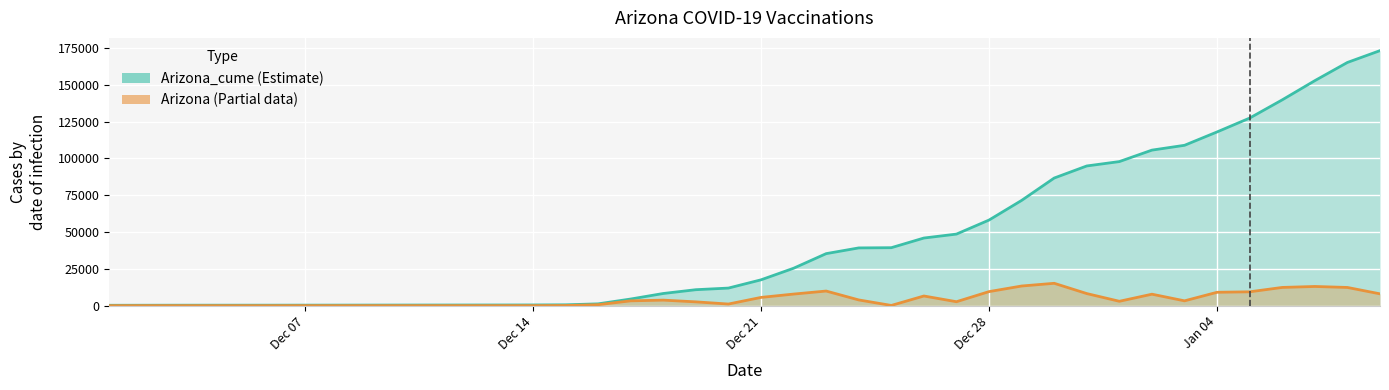

Between 2020-12-17 and 2021-01-07, which series saw the biggest shift?

Arizona_cume